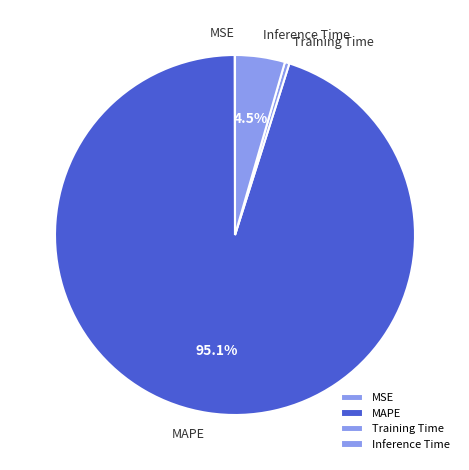

Which slice is the largest?

MAPE